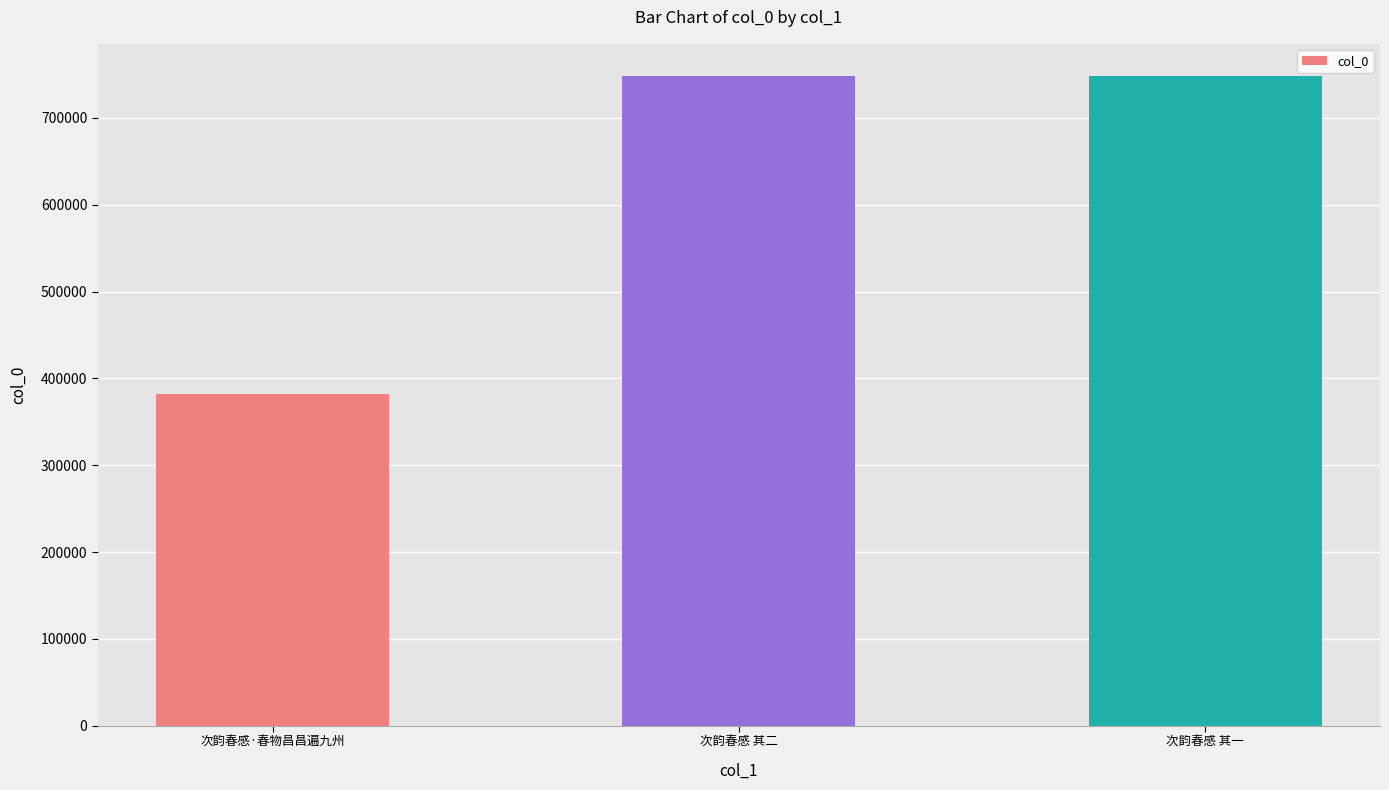

What is the value of the 2nd bar from the left?

747989